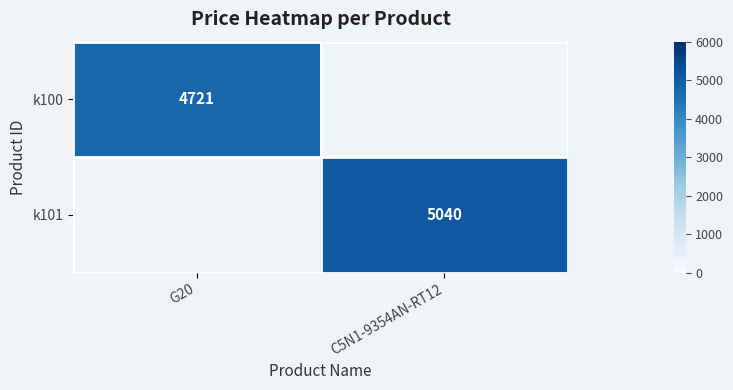

How many series are shown in this chart?

2